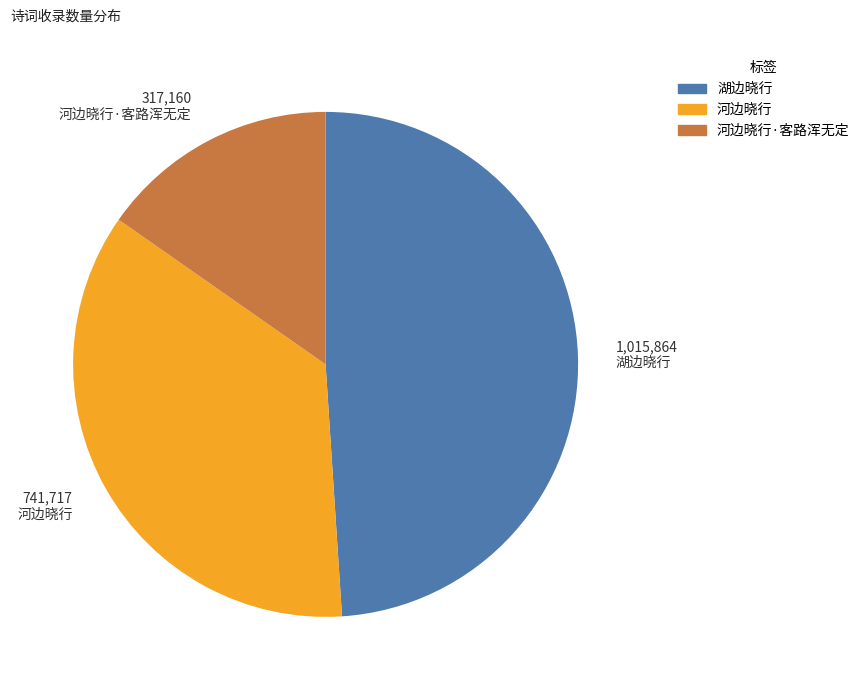

Is there any slice that represents more than half of the pie?

No